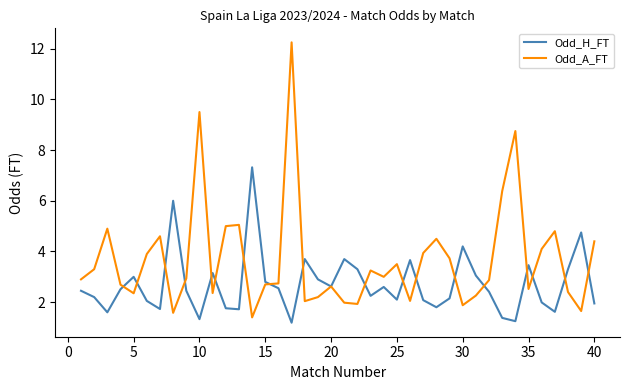

Which series has the largest total across all categories?

Odd_A_FT